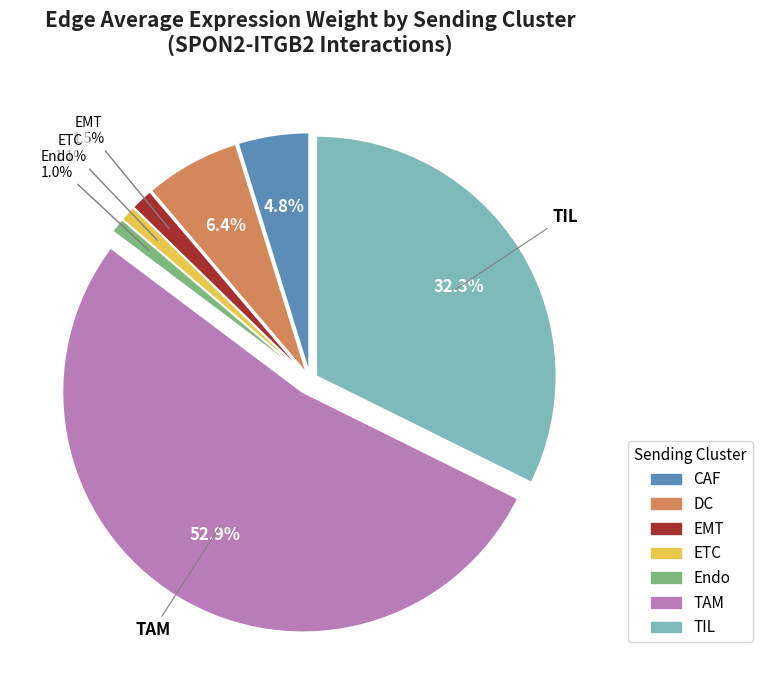

Which category has the biggest portion of the pie?

TAM